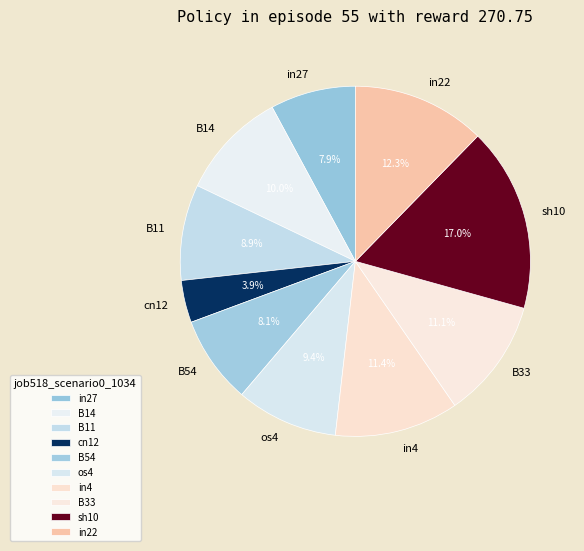

To the nearest percent, what percentage of the pie is os4?

9%